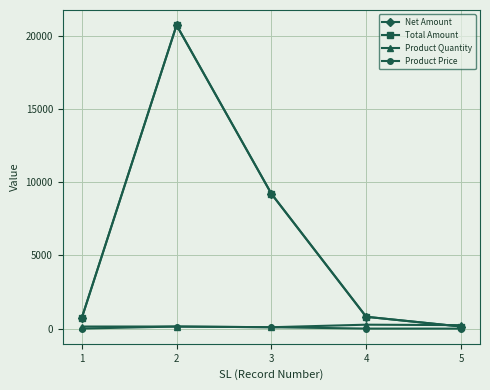

At which label does Product Price first exceed 5?

2